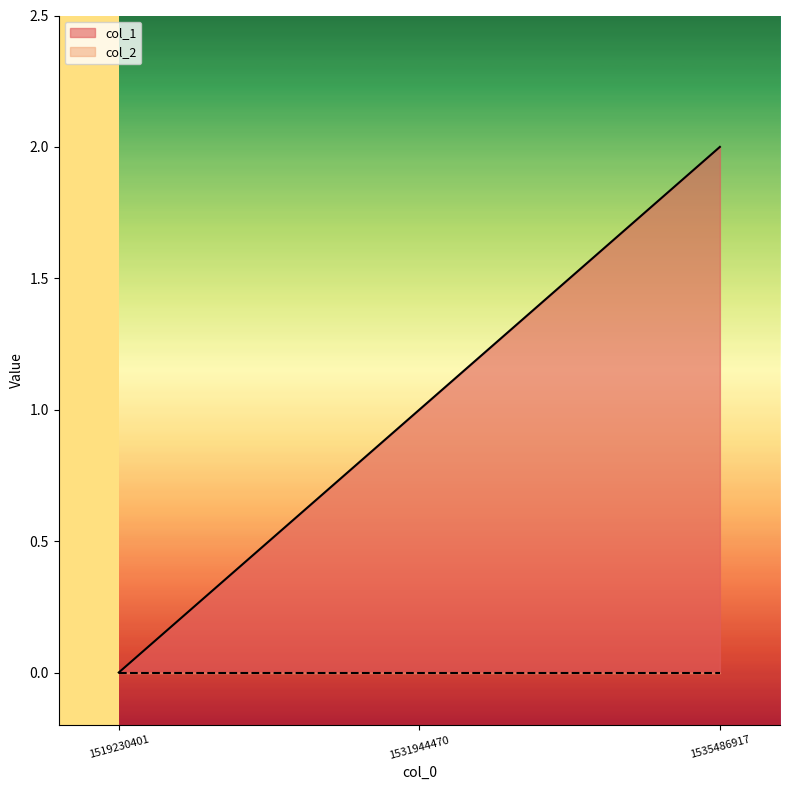

Reading left to right, list all the values displayed in this chart.

0	1	2